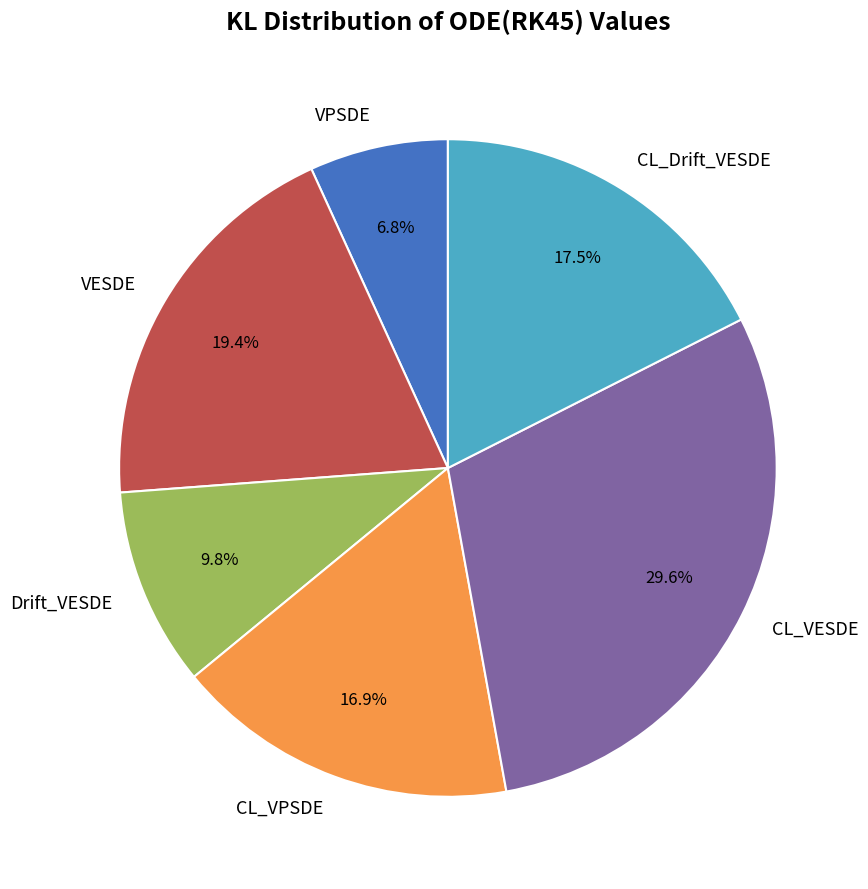

Approximately how many times larger is the value at CL_VPSDE compared to CL_Drift_VESDE?

1.0